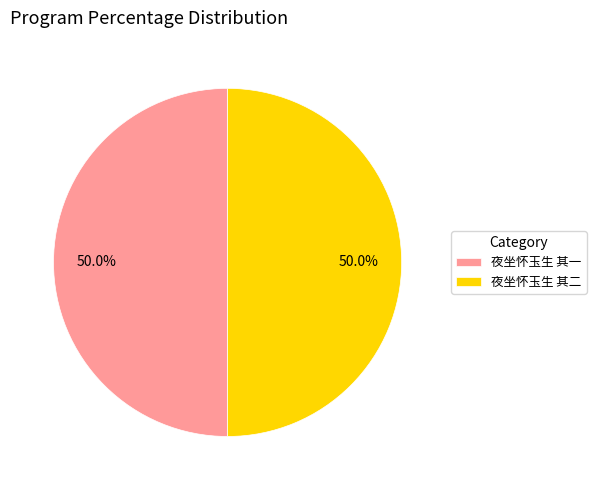

What percentage do 夜坐怀玉生 其一 and 夜坐怀玉生 其二 together represent?

100.0%